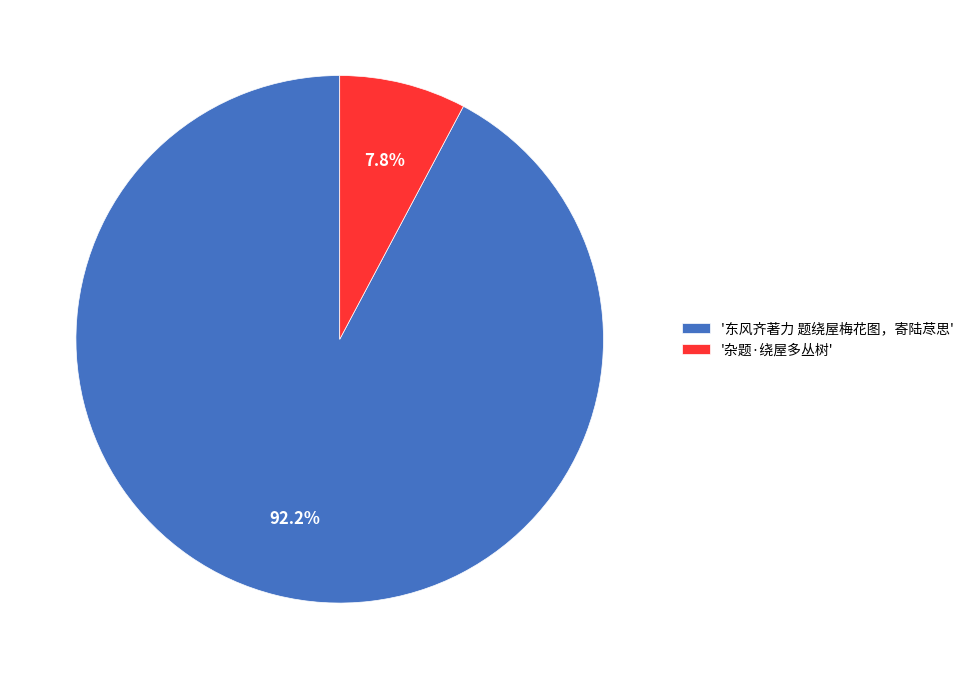

How many slices are in this pie chart?

2